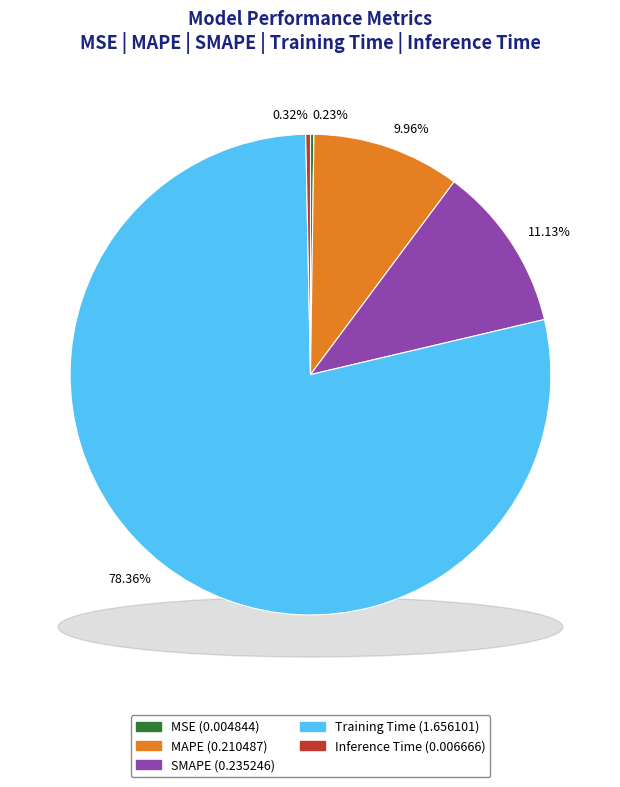

Rank the categories by value from highest to lowest.

Training Time, SMAPE, MAPE, Inference Time, MSE